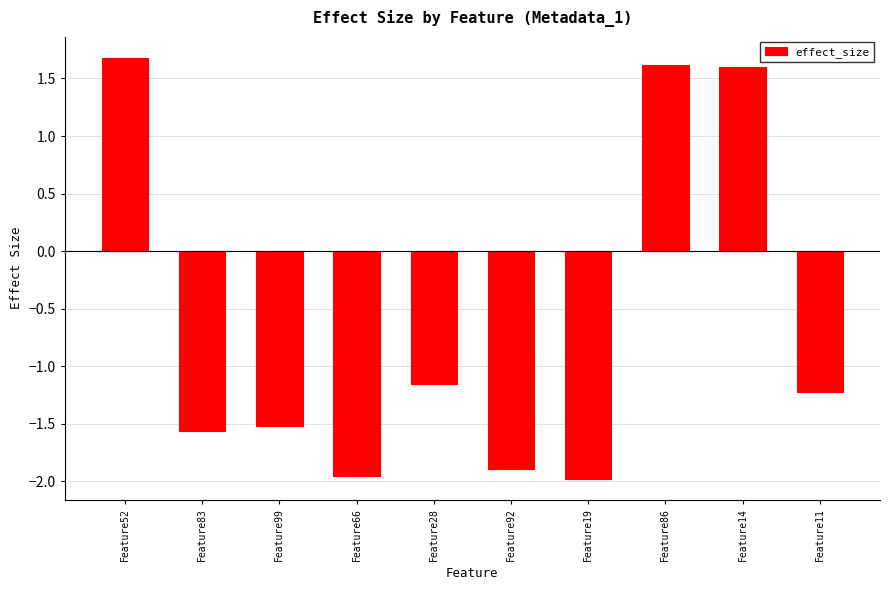

What is the difference between the values at Feature83 and Feature11?

0.3